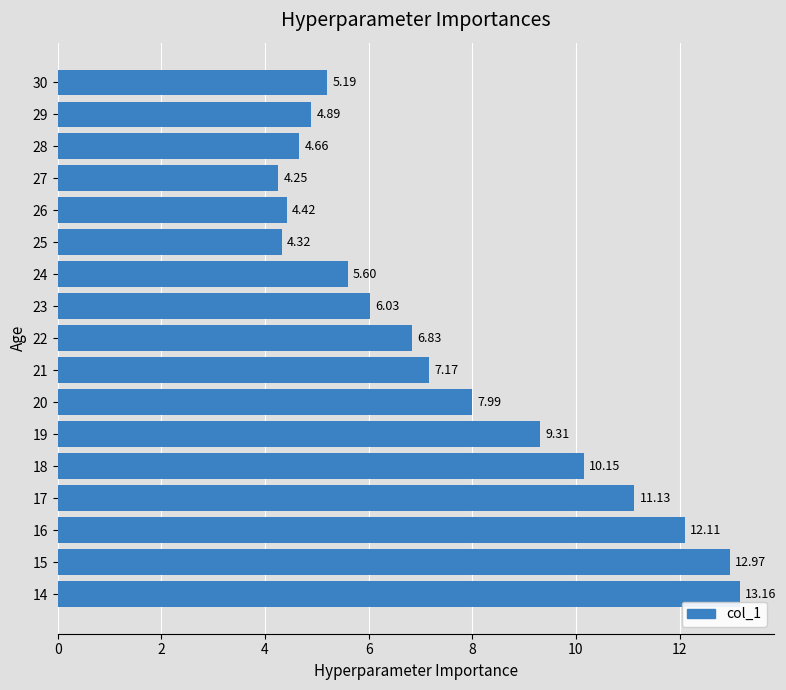

Rank the categories by value from lowest to highest.

27, 25, 26, 28, 29, 30, 24, 23, 22, 21, 20, 19, 18, 17, 16, 15, 14